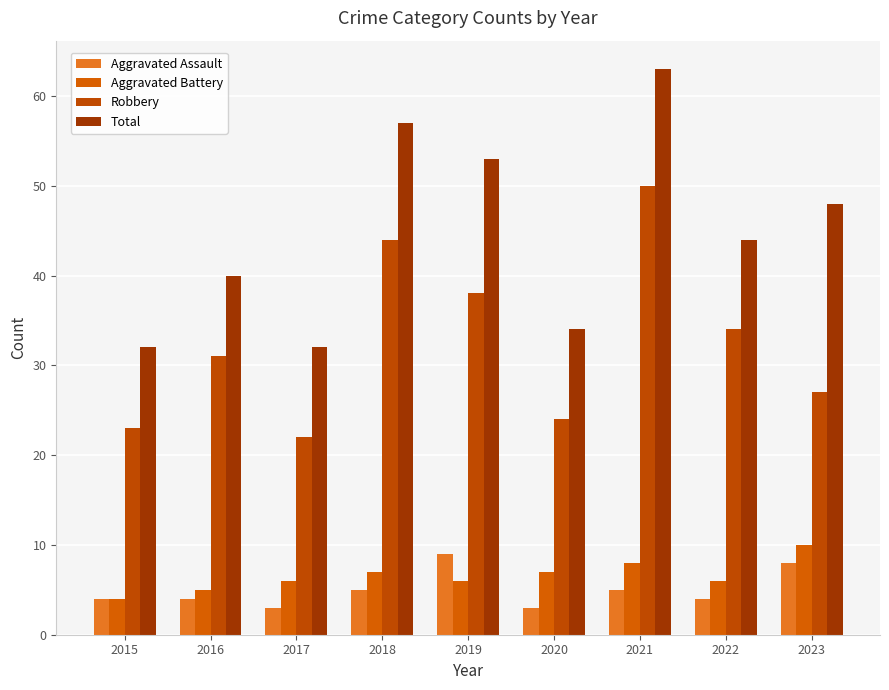

True or false: Aggravated Battery has a value of 8 at 2016.

False